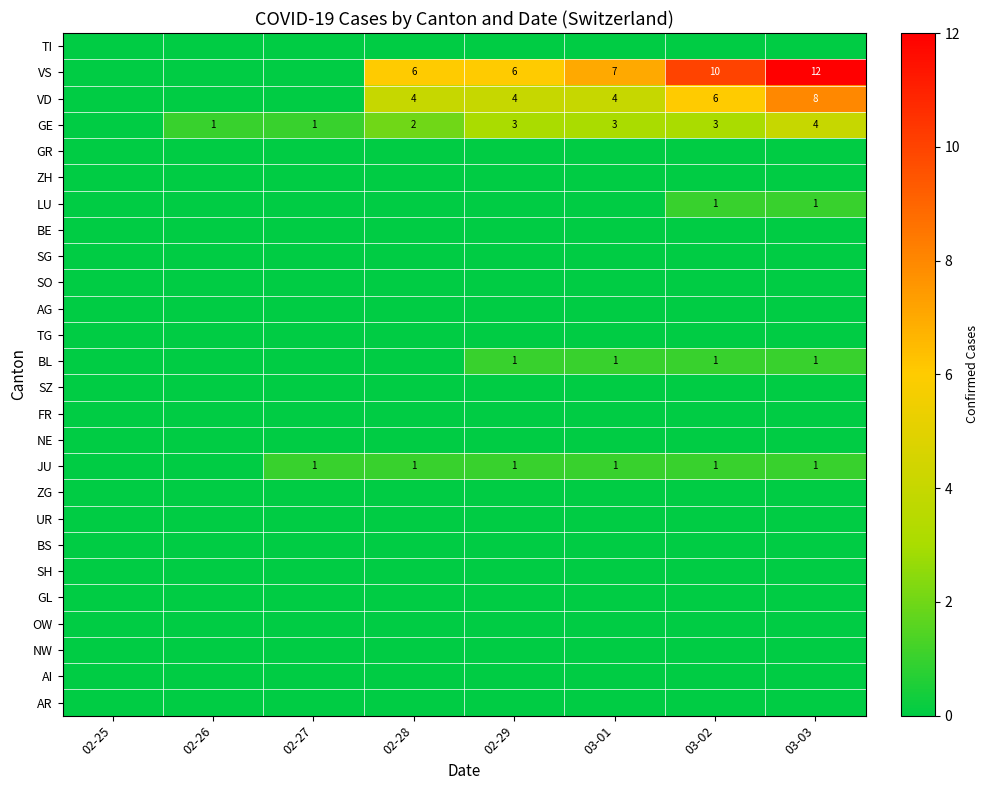

Is it true that VS equals 10 at 02-29?

False